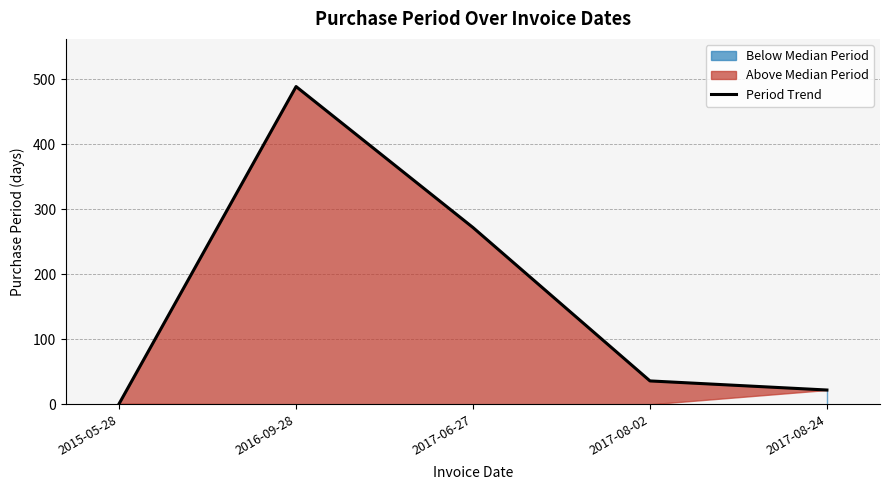

What position from the left is 2017-06-27?

3